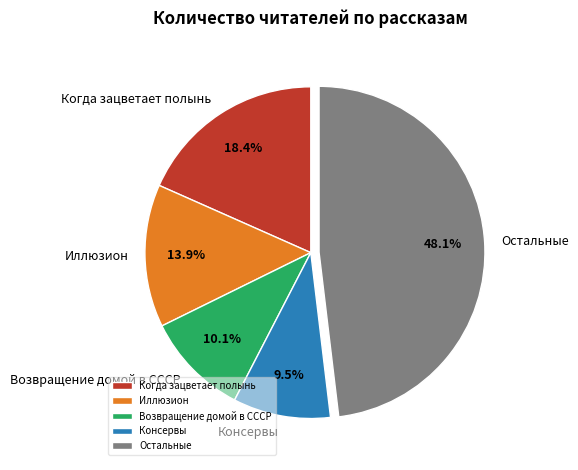

How many segments does this pie chart have?

5